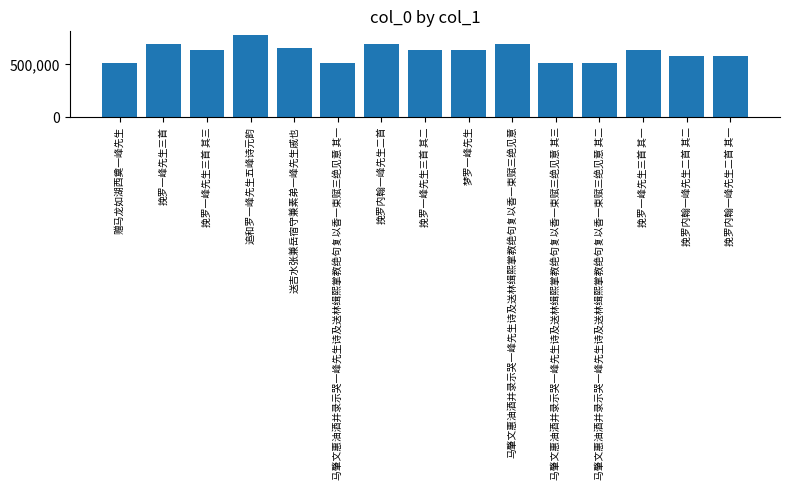

What is the change in value from 送吉水张兼岳宿守兼素弟一峰先生戚也 to 挽罗内翰一峰先生二首 其一?

-76831